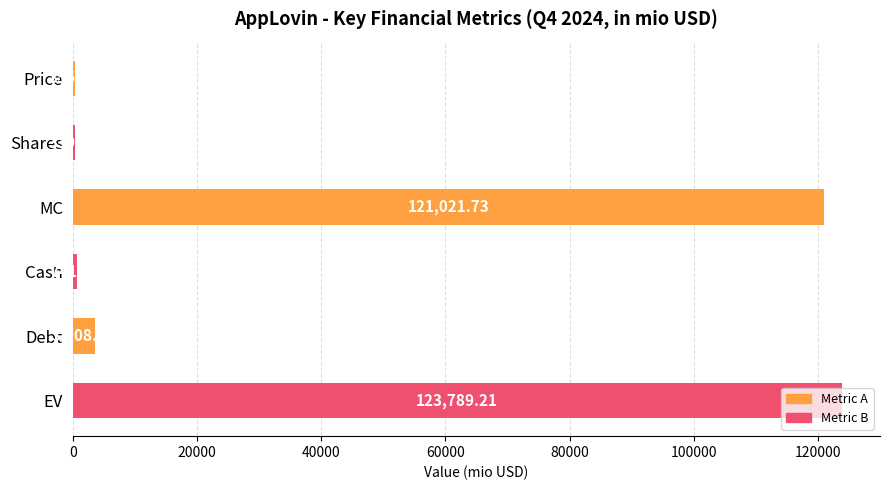

What is the change in value from Cash to EV?

+123047.8